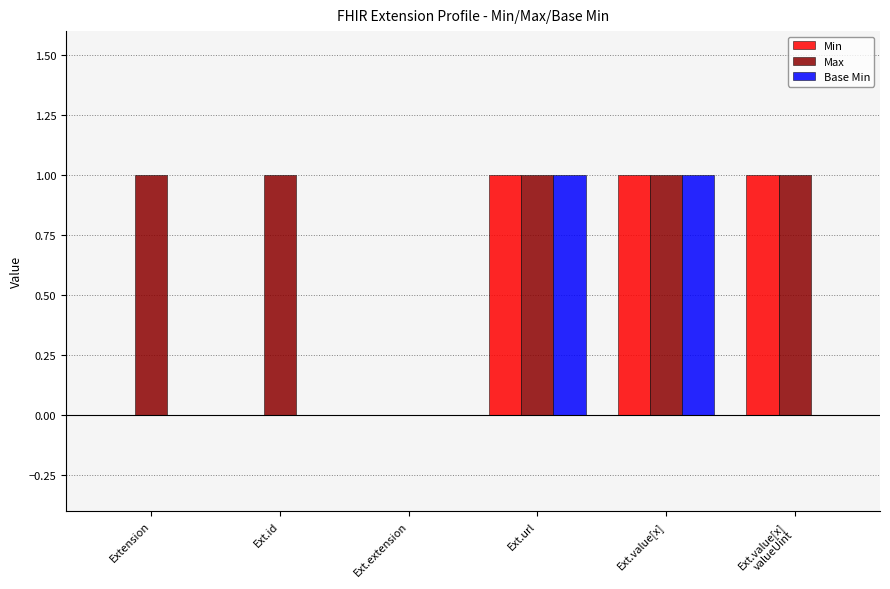

True or false: Min has a value of 0 at Ext.id.

True